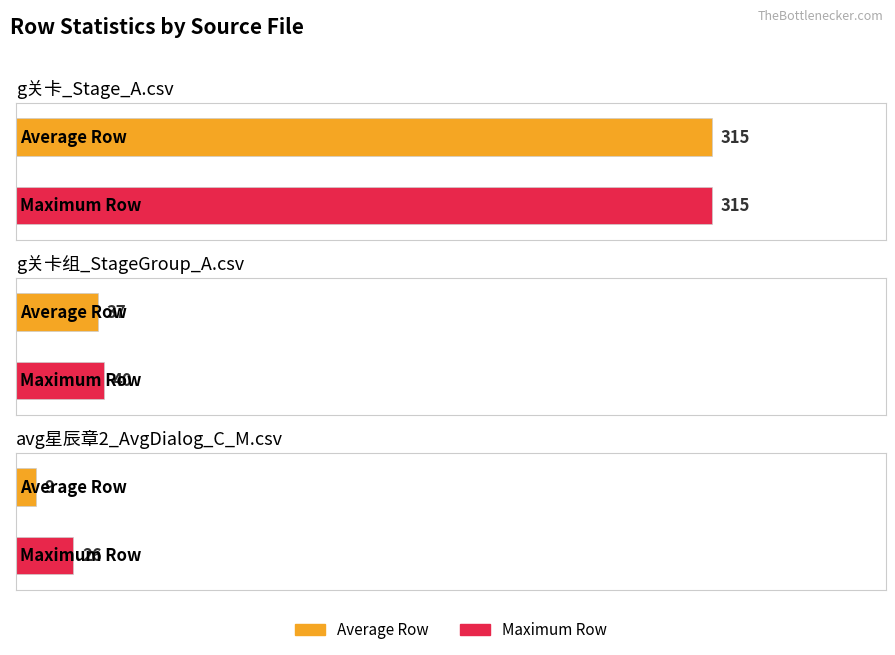

What is the greatest value displayed?

315